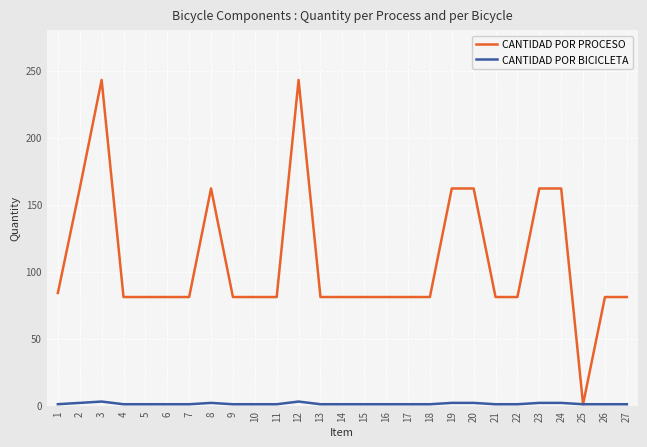

Does the chart have visible grid lines?

Yes